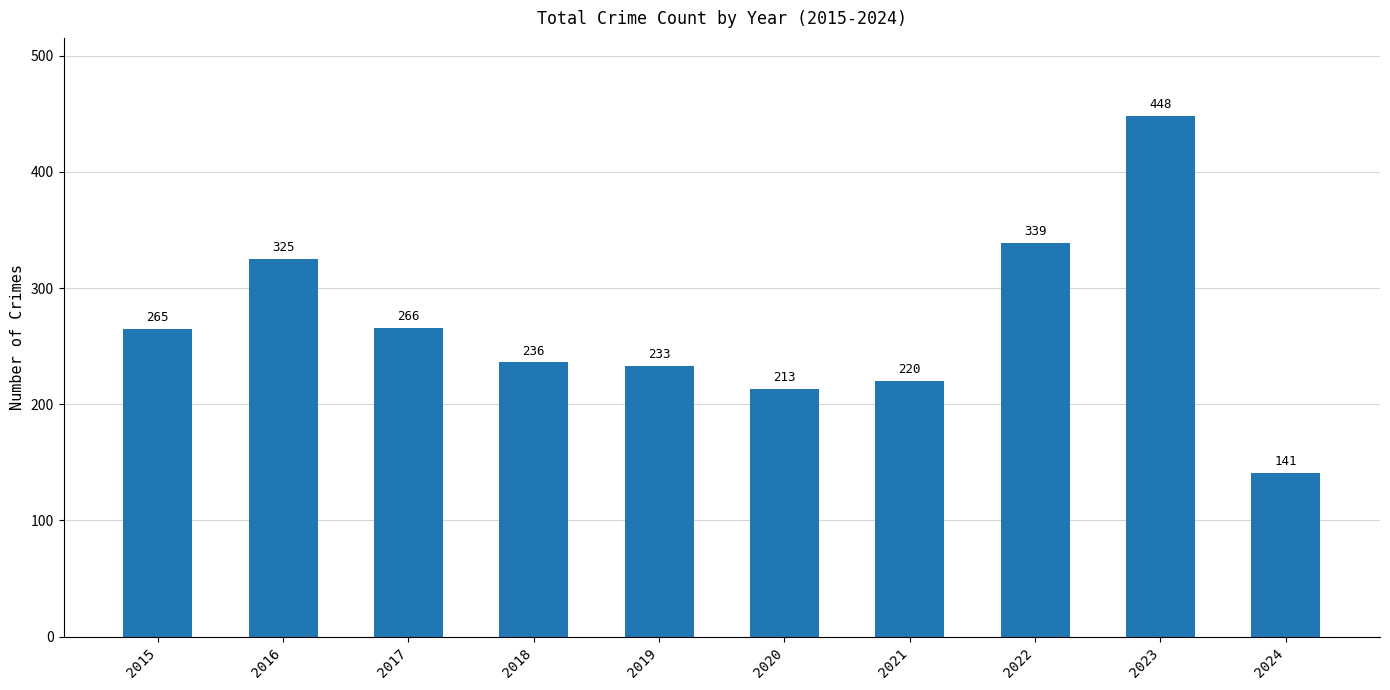

At which label is the value closest to 294?

2017